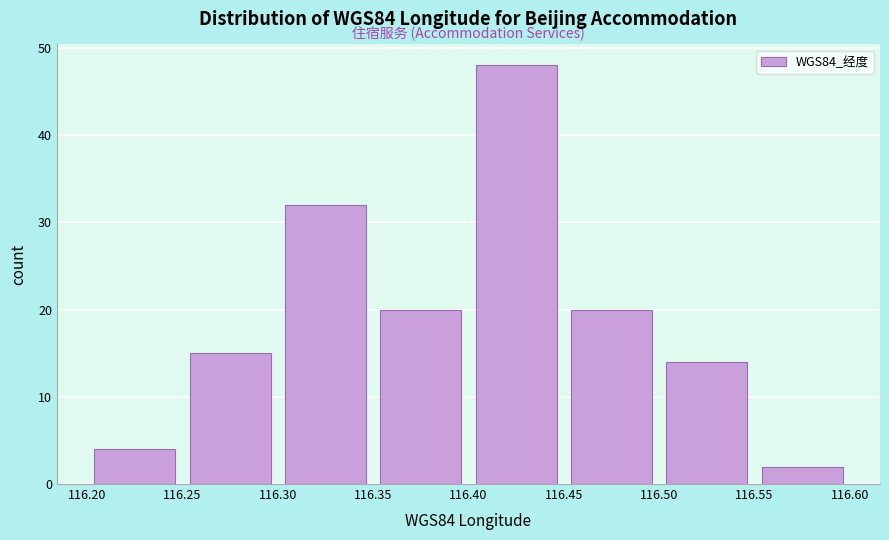

Which range on the x-axis has the tallest bar?

116.40 to 116.45